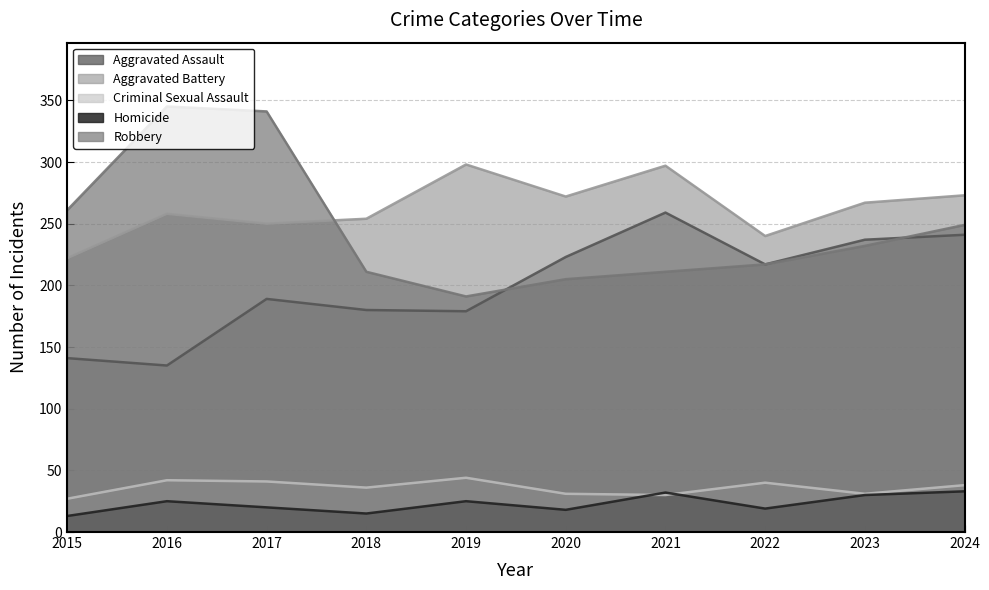

What is the sum of the Criminal Sexual Assault values at 2022 and 2019?

84